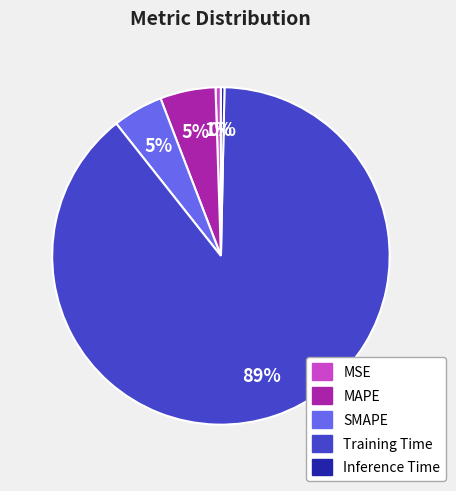

True or false: Inference Time accounts for 0% of the total.

True